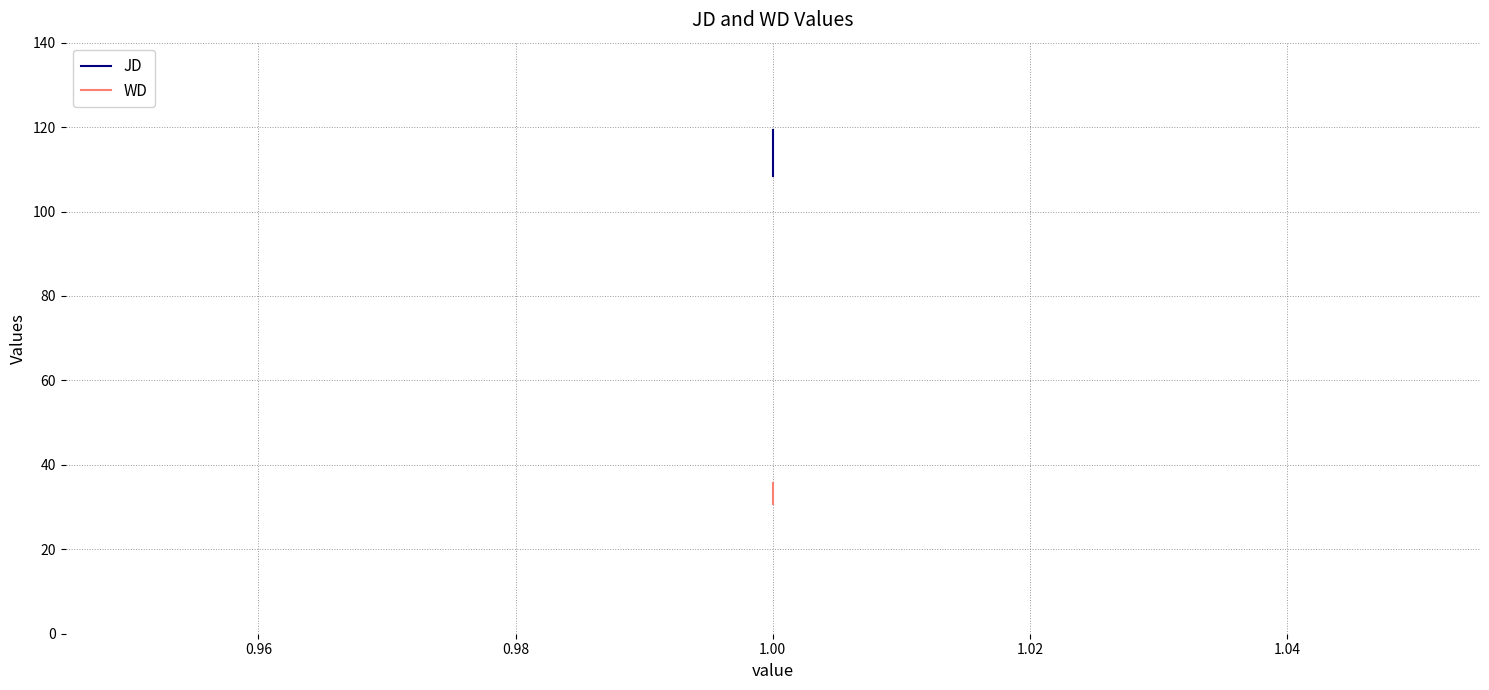

What are all the series names shown in the legend?

JD, WD